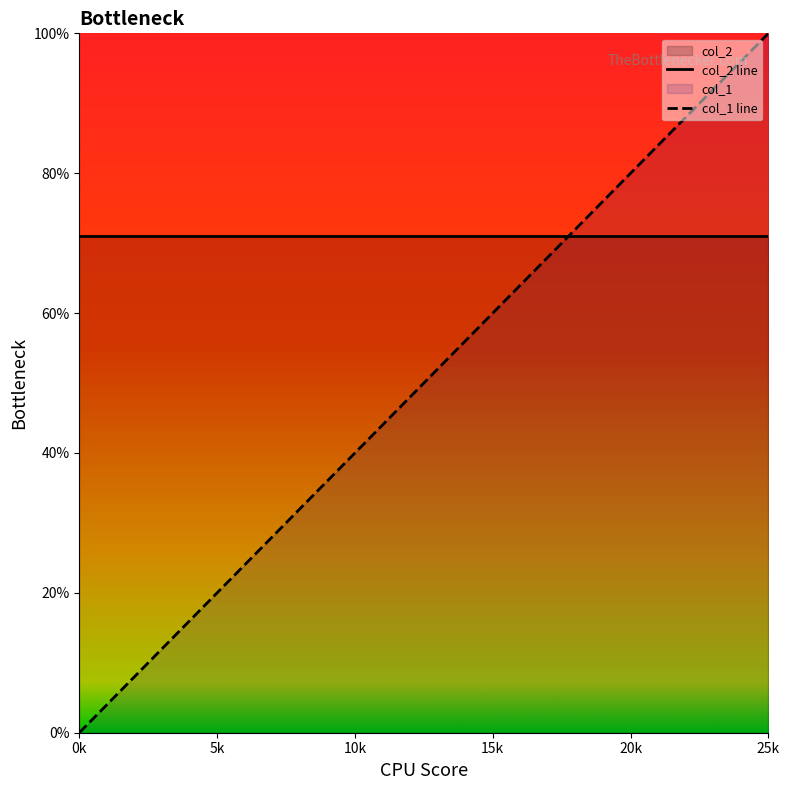

True or false: col_2 line and col_1 line intersect in this chart.

True